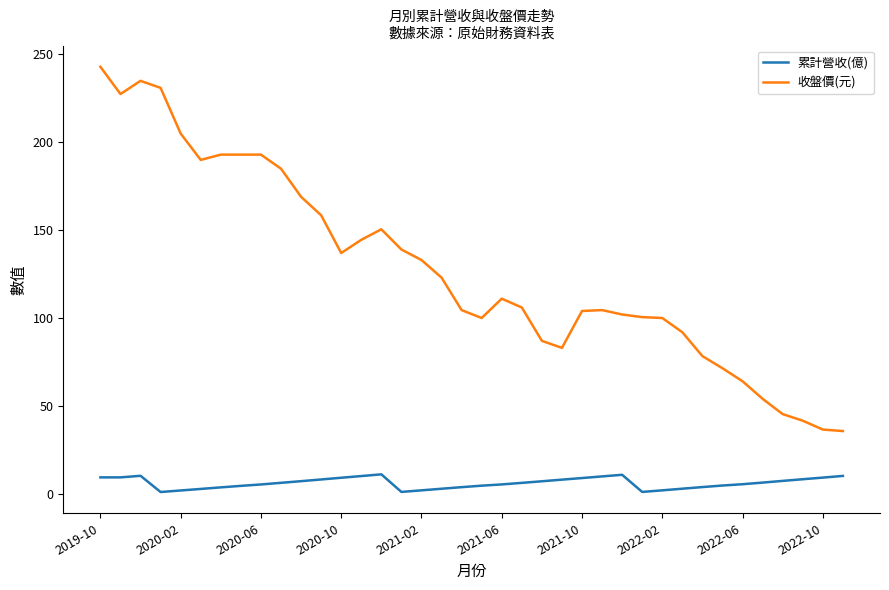

Which series has the largest total across all categories?

收盤價(元)